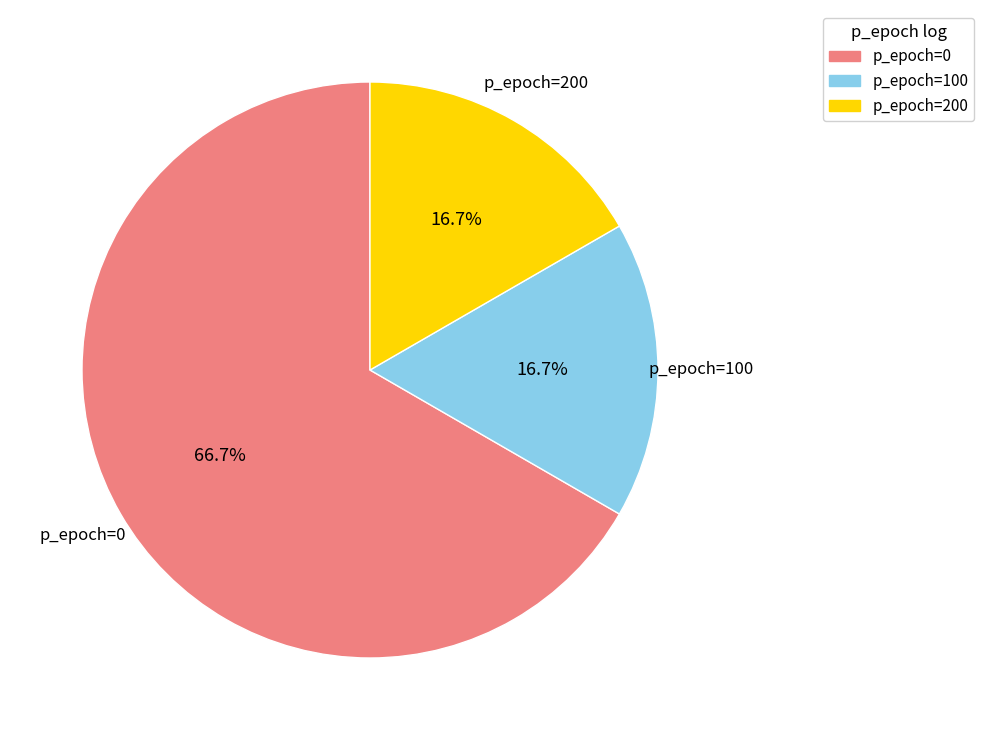

To the nearest percent, what is the difference between the largest and smallest slice percentages?

50%